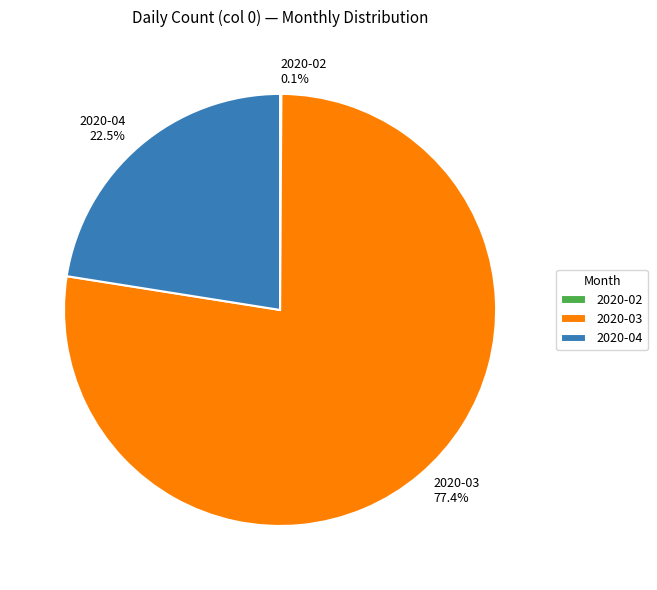

How much of the chart is everything except 2020-03?

22.6%